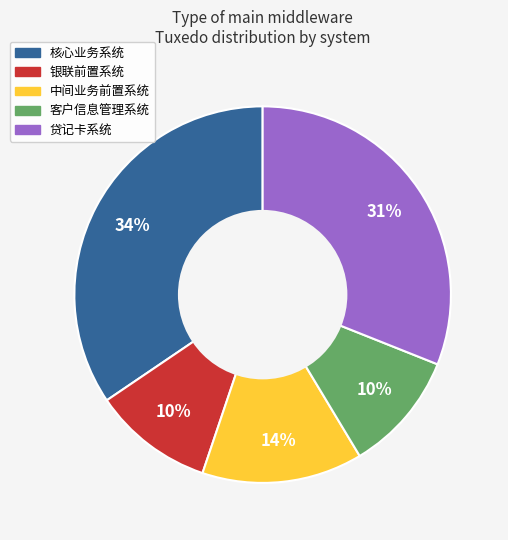

How many segments does this pie chart have?

5